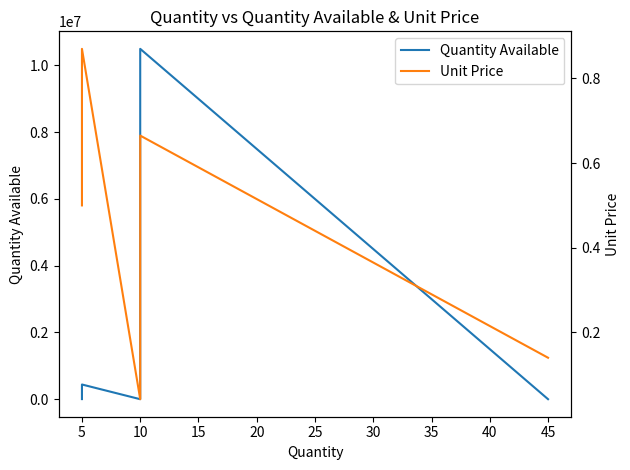

Is it true that Quantity Available equals 12080.7 at 5?

False